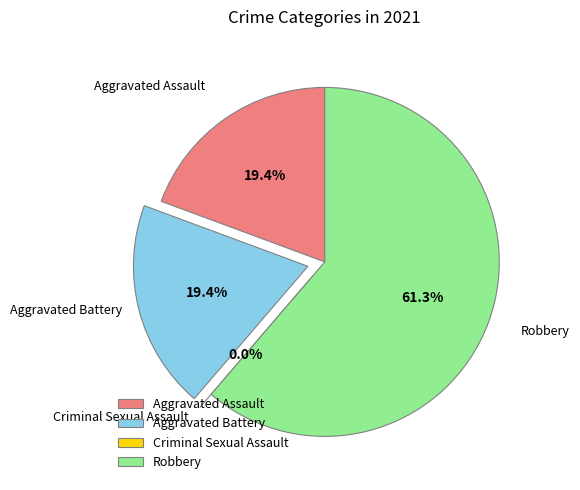

To the nearest percent, what is the difference between the Aggravated Battery and Criminal Sexual Assault slice percentages?

19%